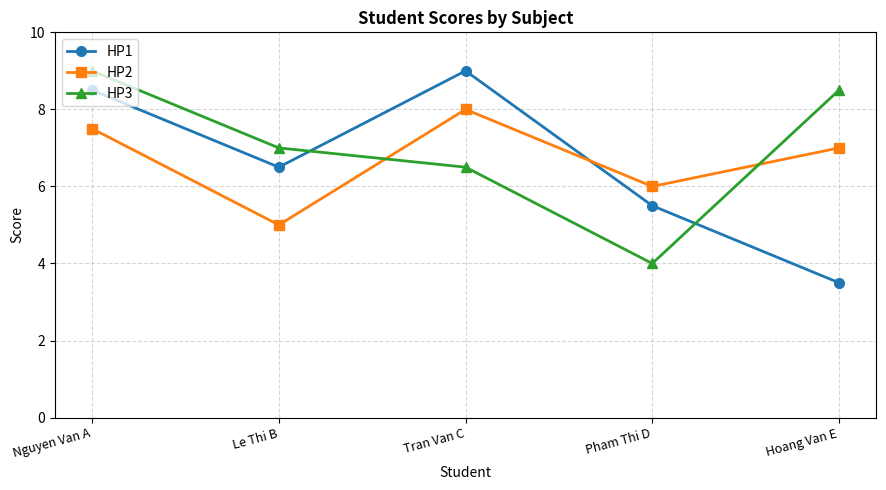

What is the value of the HP1 point at the 4th from the left?

5.5